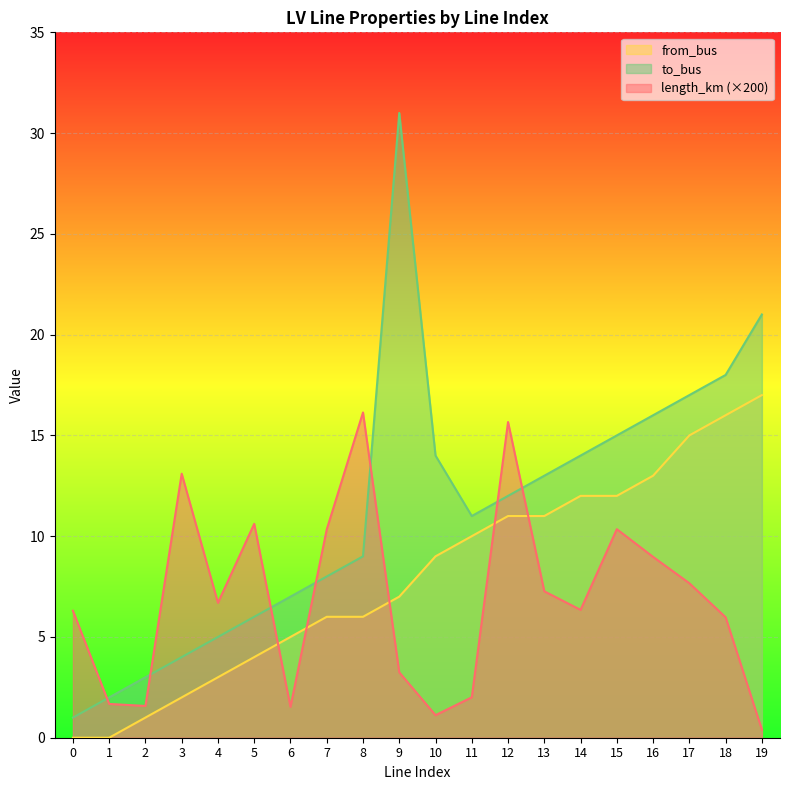

What is the total value across all series at 11?

23.0